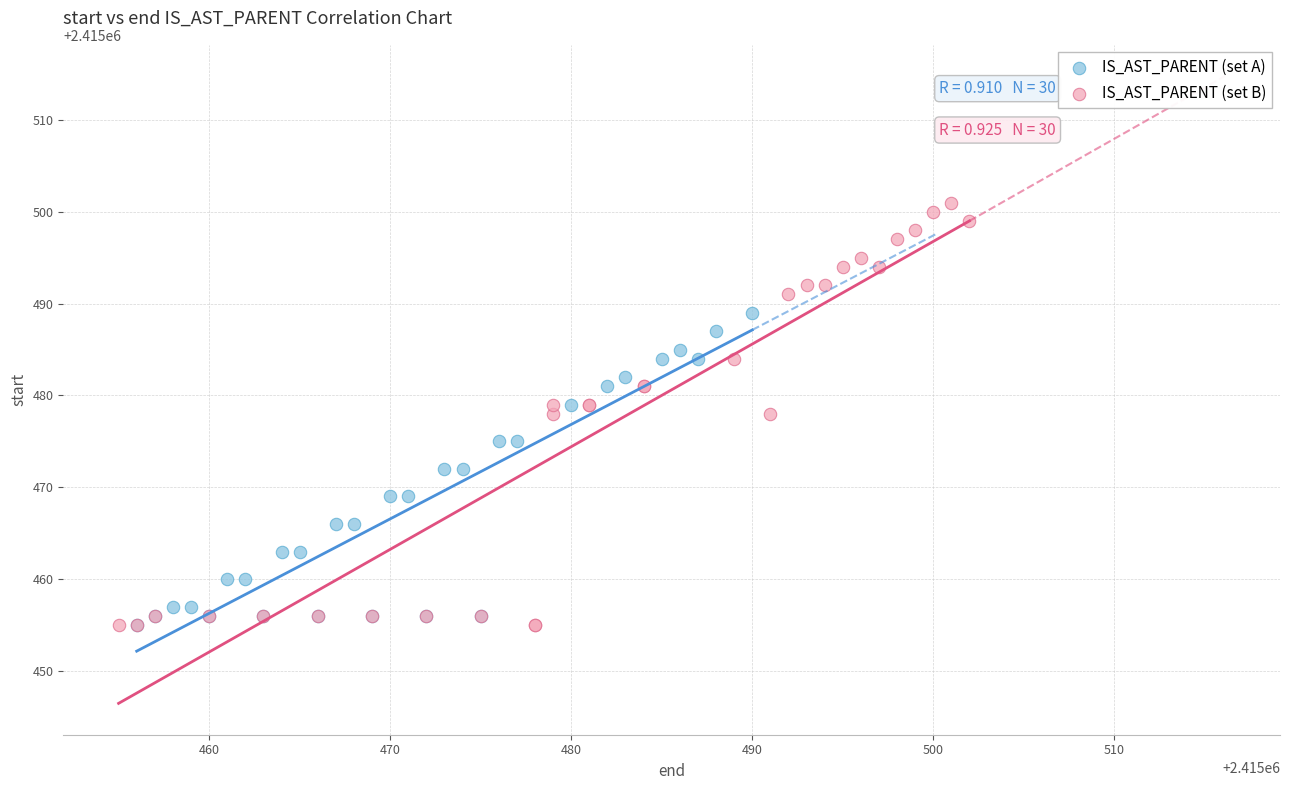

Which series contains the highest Y value?

IS_AST_PARENT (set B)